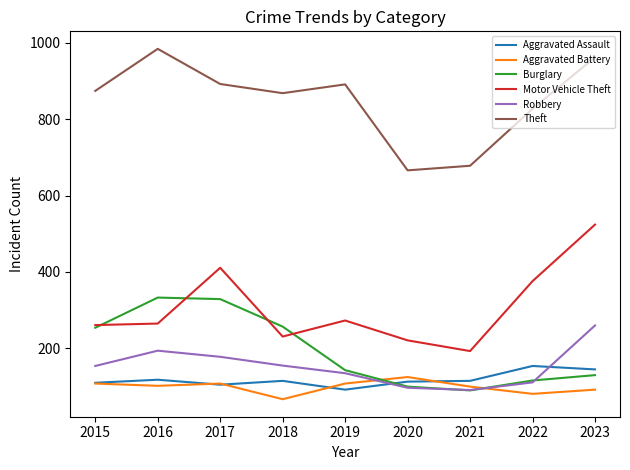

True or false: Motor Vehicle Theft and Aggravated Battery intersect in this chart.

False